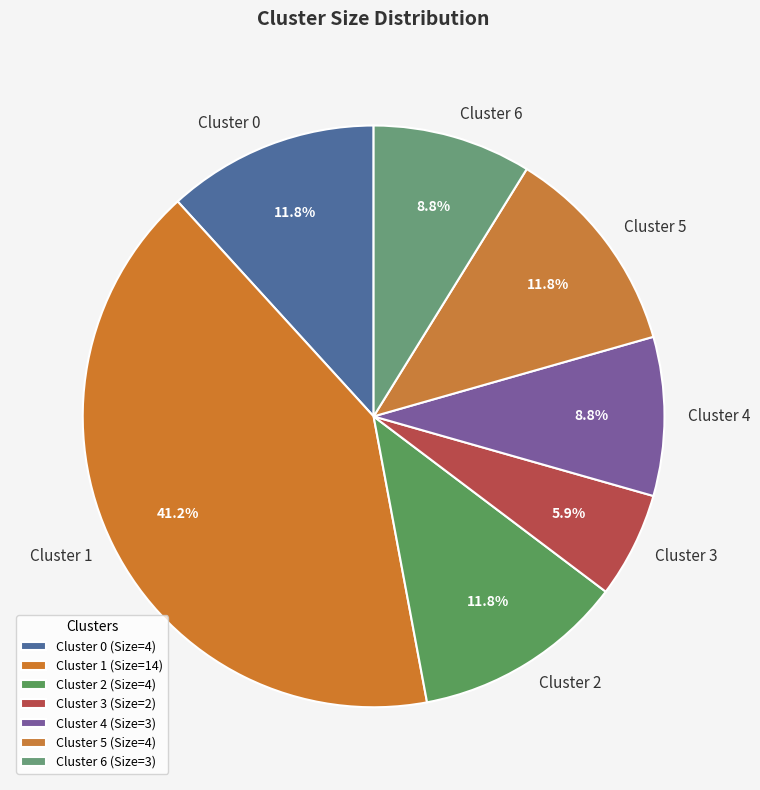

Does any single category account for the majority?

No